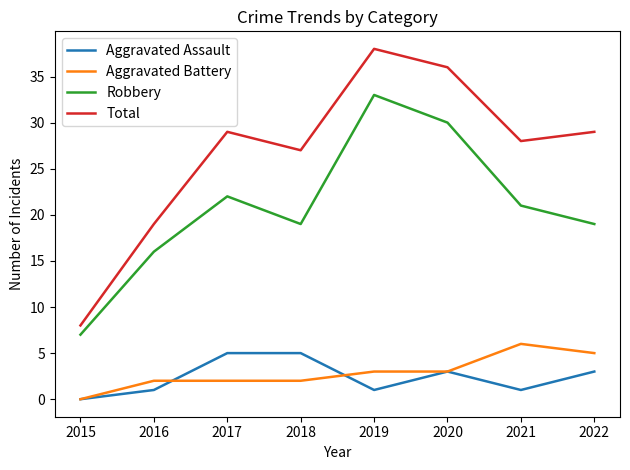

Is this an area chart (filled region under the line)?

No